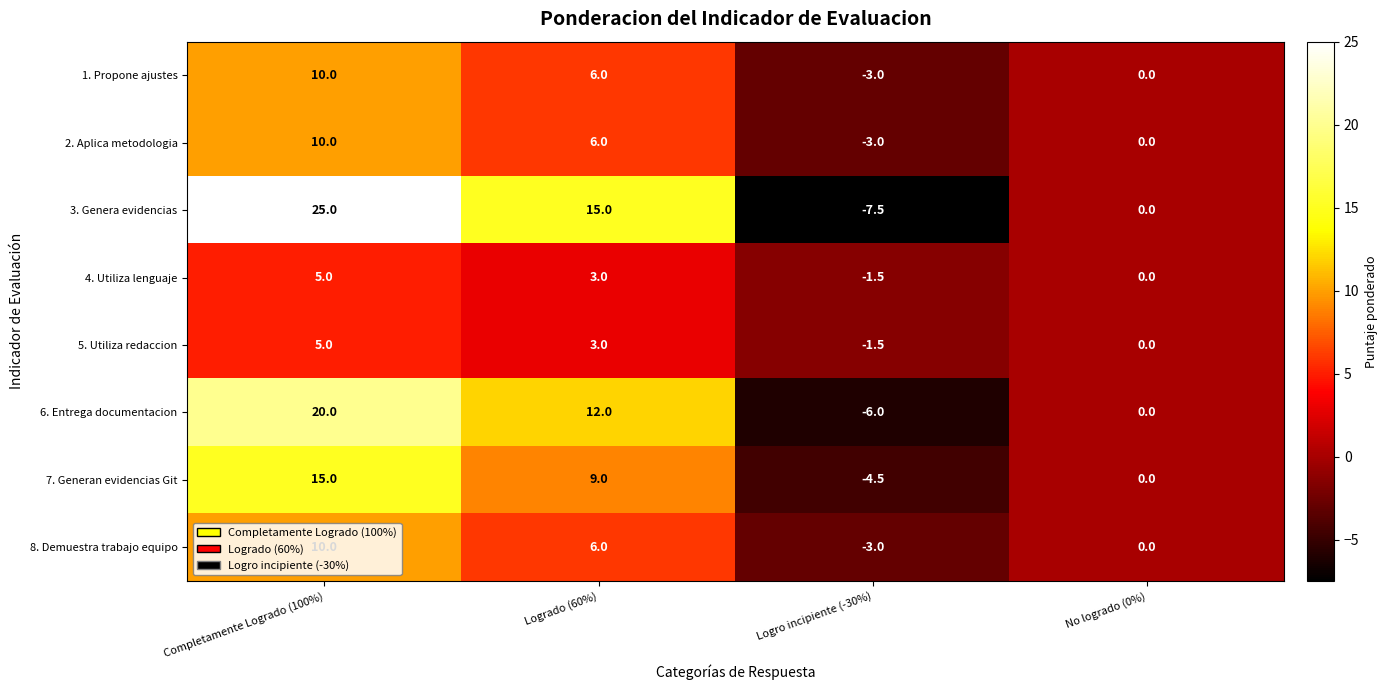

At which label does 6. Entrega documentacion reach its peak?

Completamente Logrado (100%)